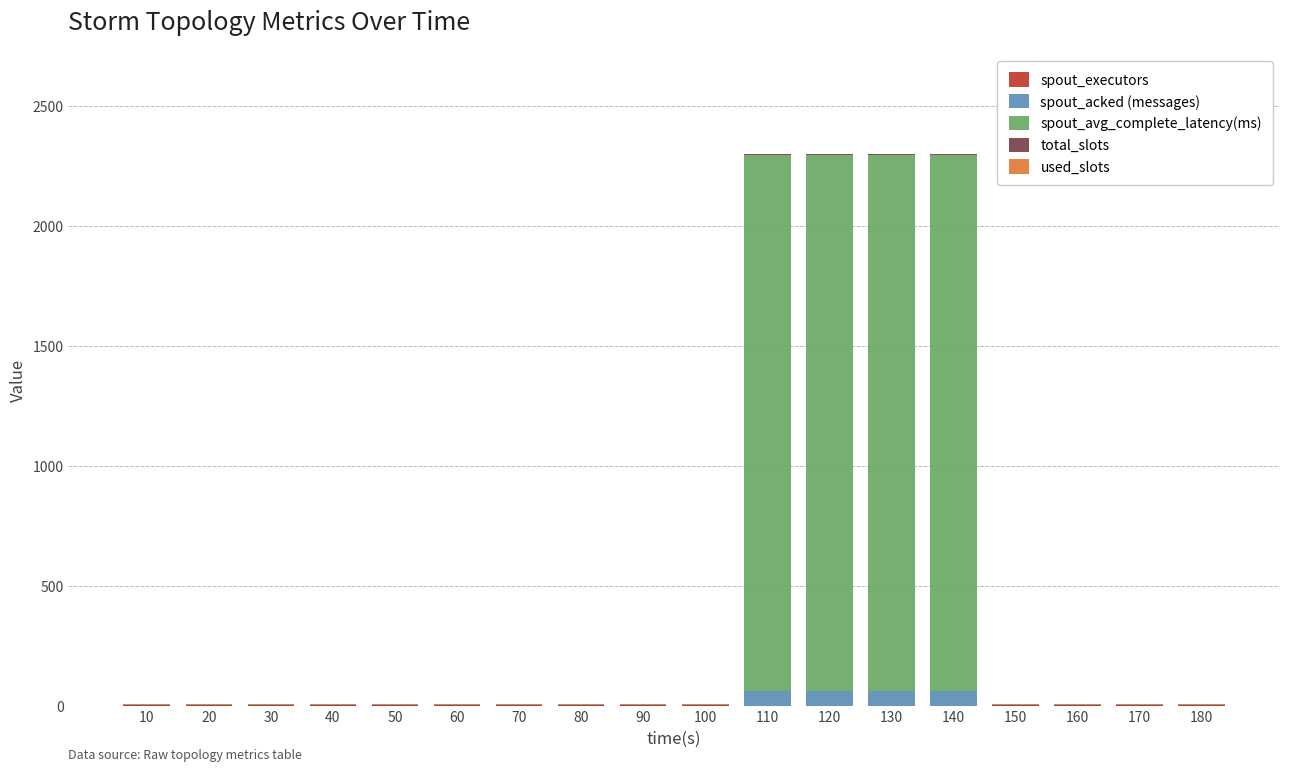

True or false: spout_acked (messages) has a value of 96.2 at 130.

False